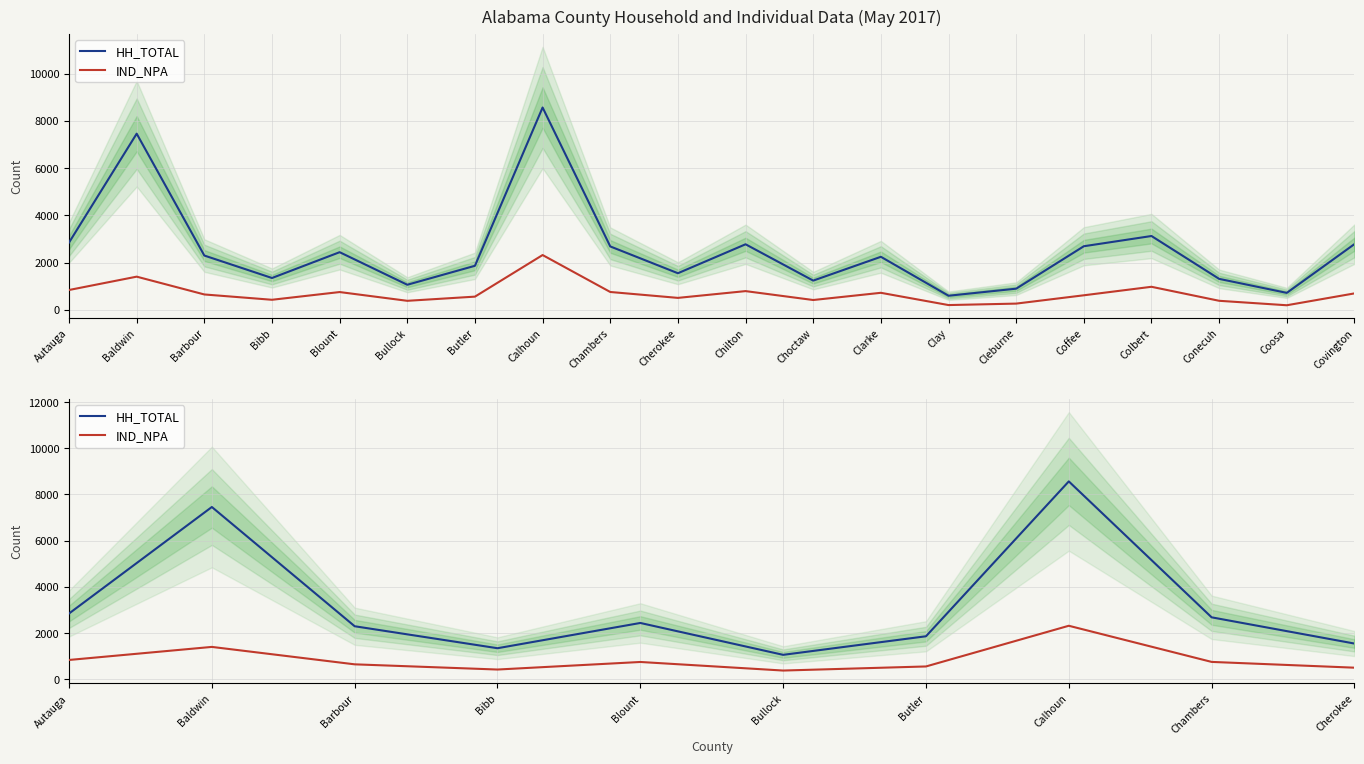

List the labels in order of HH_TOTAL value, smallest first.

Bullock, Bibb, Cherokee, Butler, Barbour, Blount, Chambers, Autauga, Baldwin, Calhoun